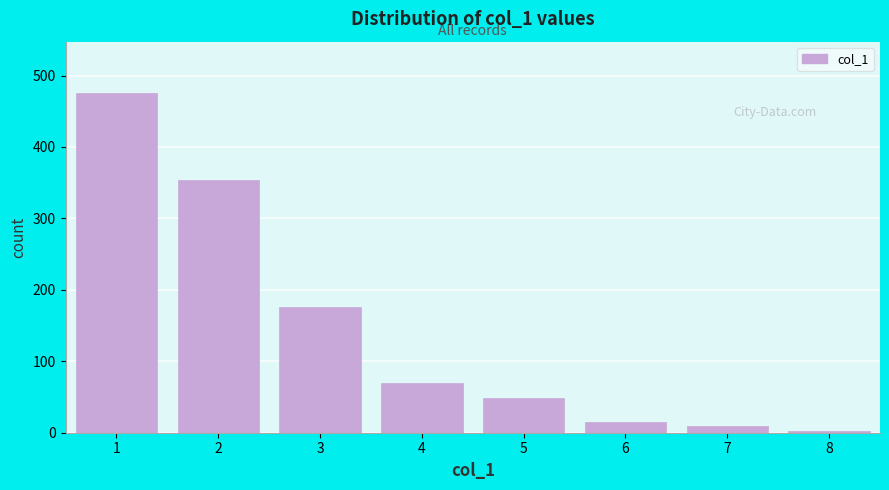

Reading left to right, extract all data points from this chart.

1=476	2=354	3=176	4=70	5=48	6=15	7=10	8=3